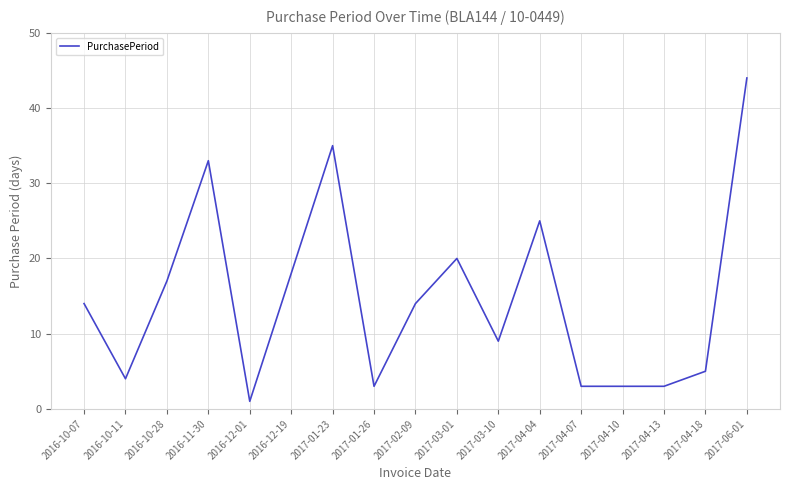

Is this an area chart (filled region under the line)?

No